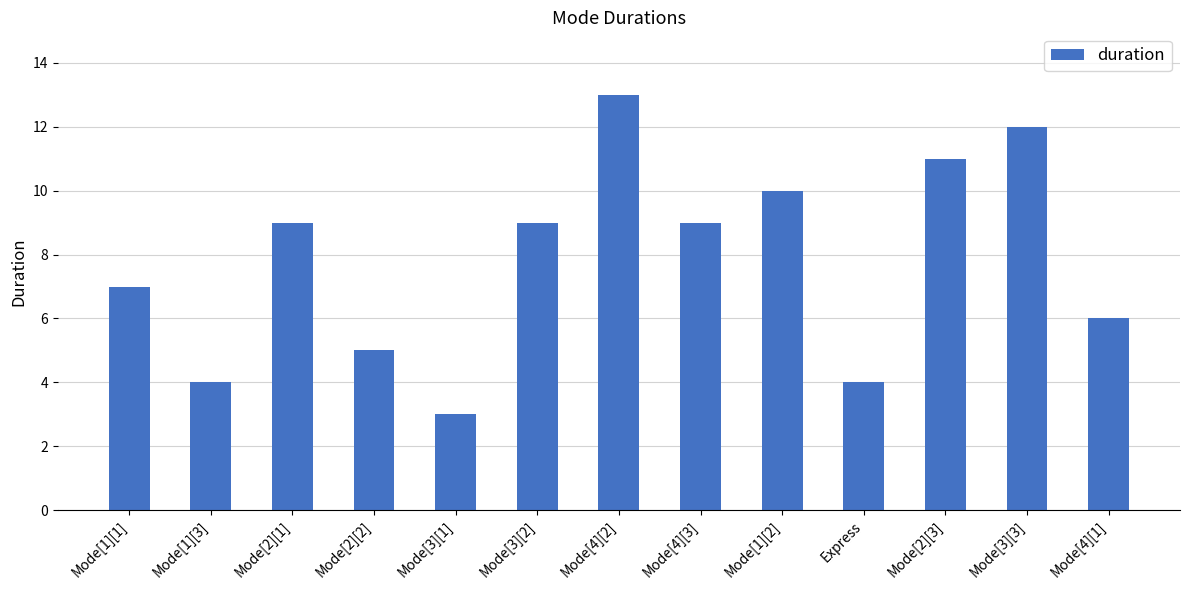

Reading left to right, transcribe all the data shown in this chart.

Mode[1][1]=7	Mode[1][3]=4	Mode[2][1]=9	Mode[2][2]=5	Mode[3][1]=3	Mode[3][2]=9	Mode[4][2]=13	Mode[4][3]=9	Mode[1][2]=10	Express=4	Mode[2][3]=11	Mode[3][3]=12	Mode[4][1]=6